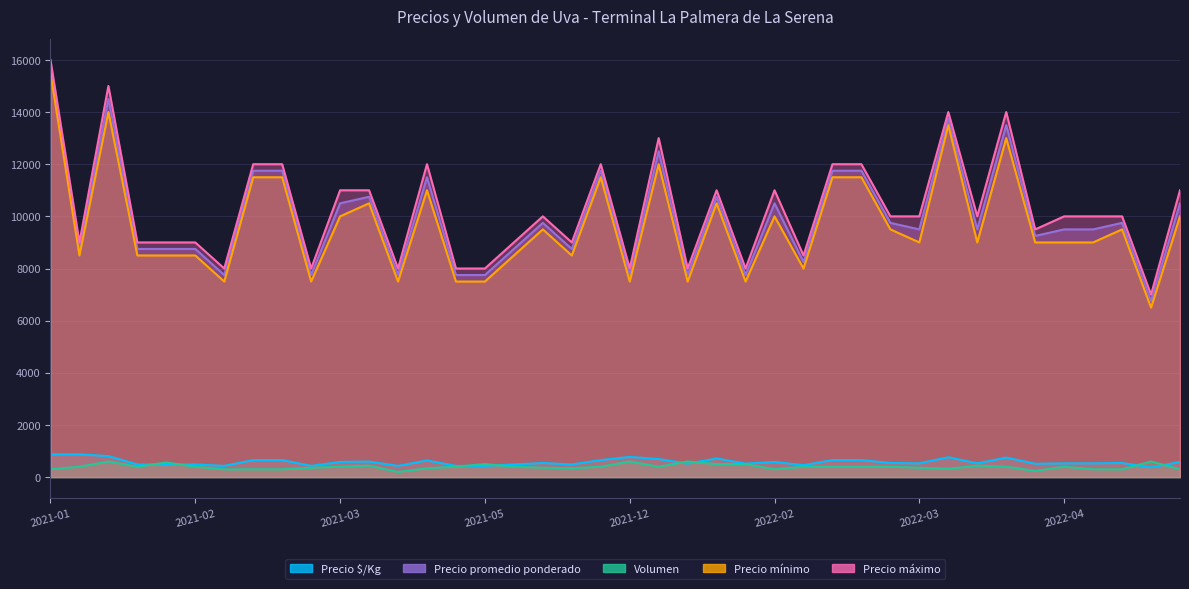

Where is Precio máximo nearest to the value 11500?

2021-04-12